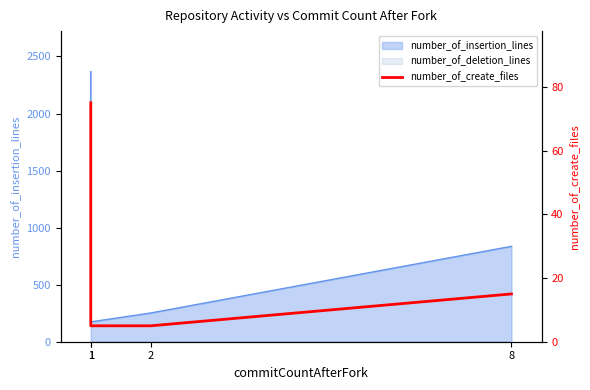

Count the values in the range 5 to 75.

4